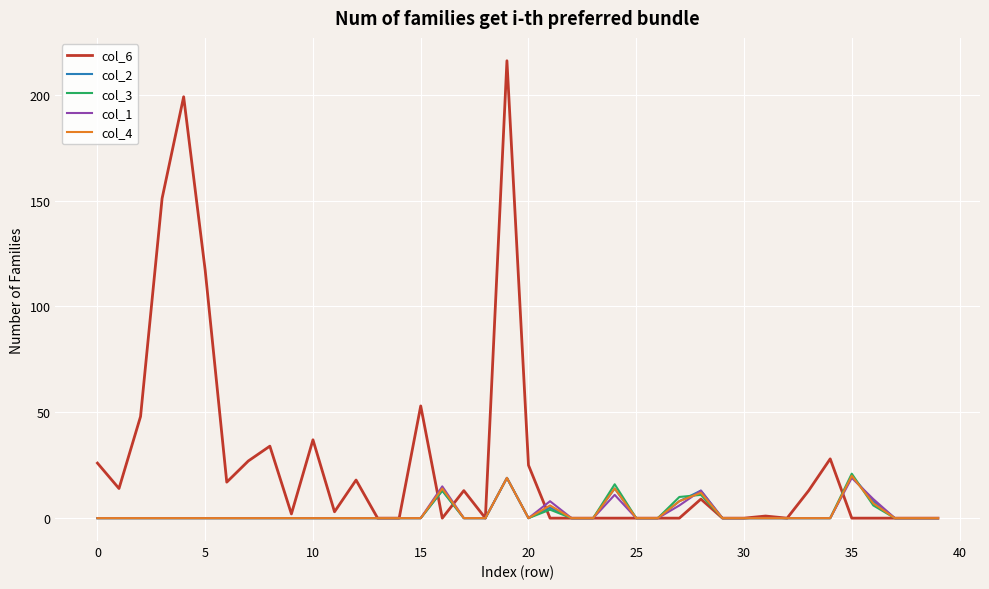

Which series has the largest total across all categories?

col_6